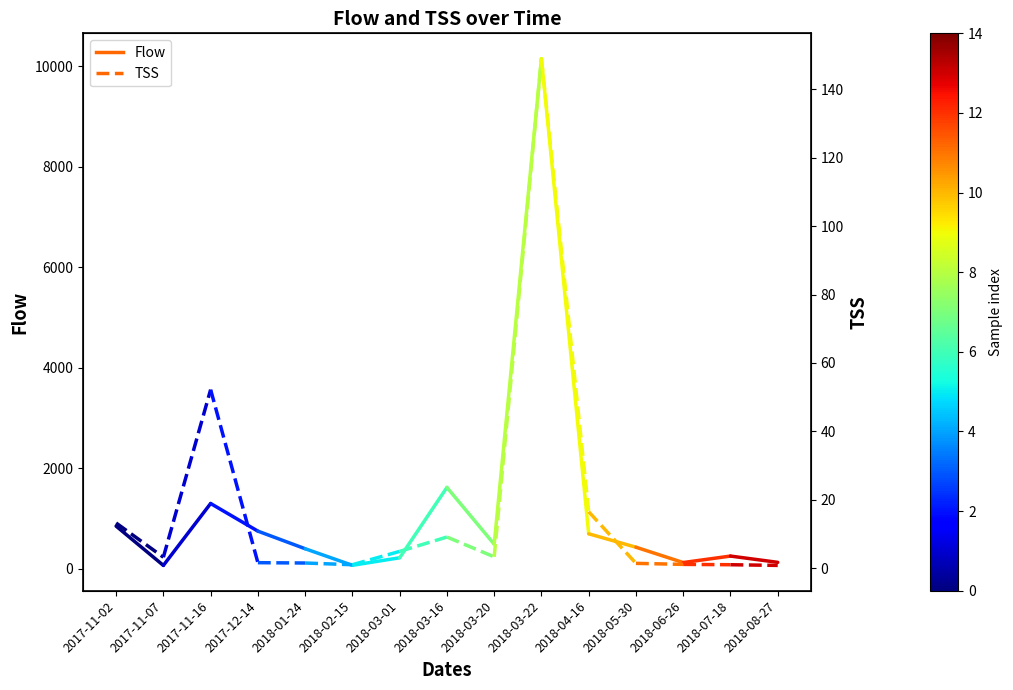

Is this an area chart (filled region under the line)?

No